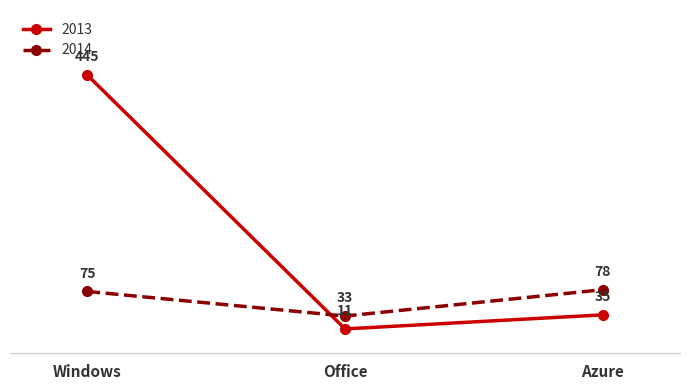

Which series has the widest spread of values?

2013